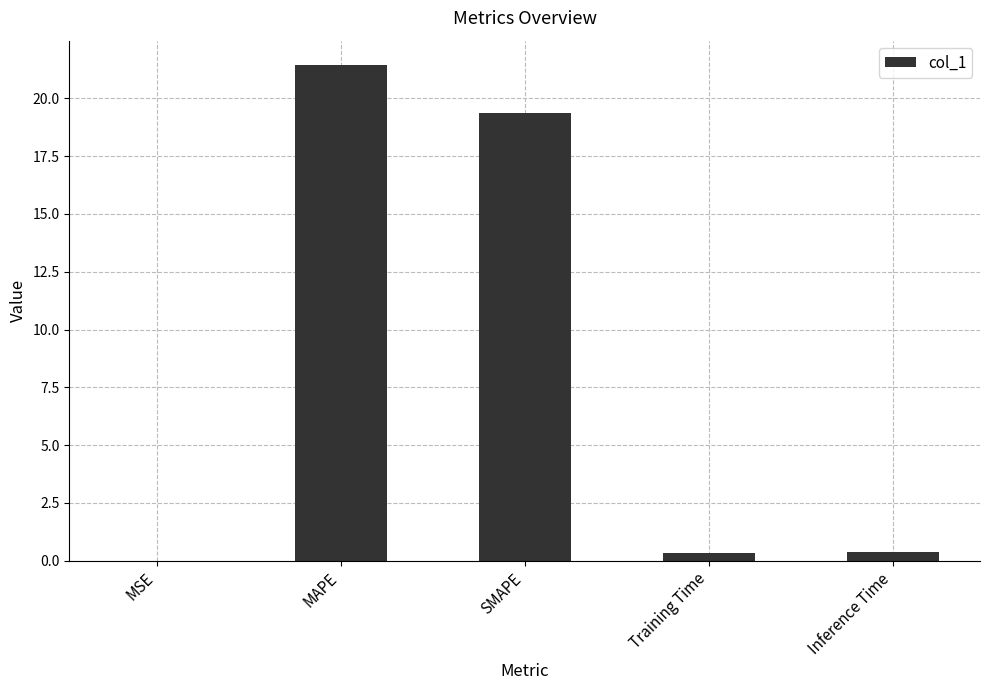

What is the greatest value displayed?

21.4